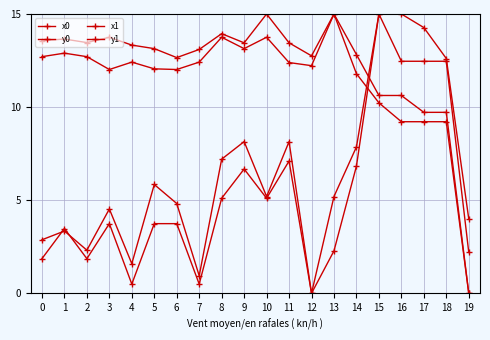

The value of x0 at 0 is 1.3. True or false?

False